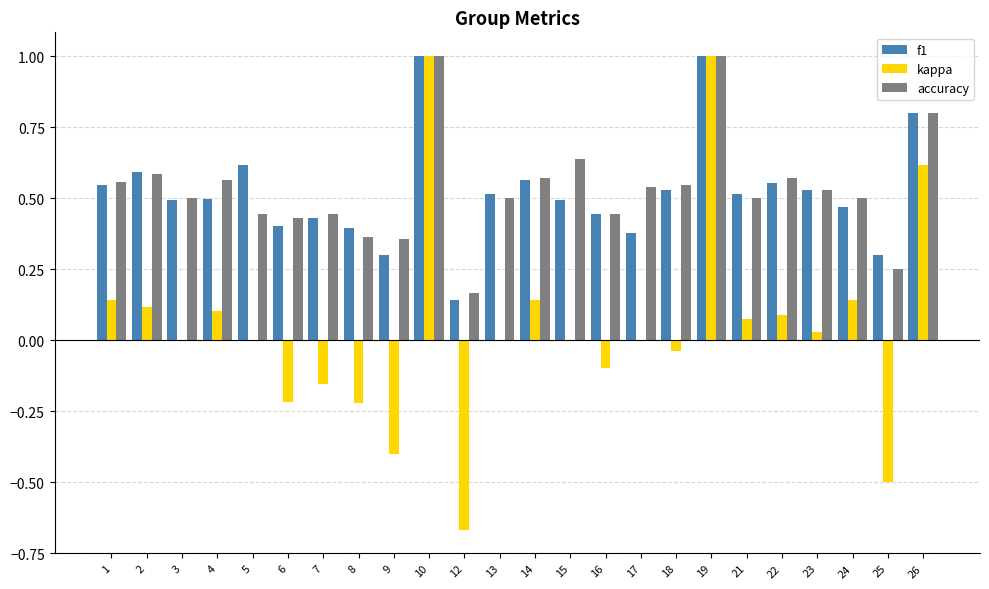

What is the greatest value displayed?

1.0